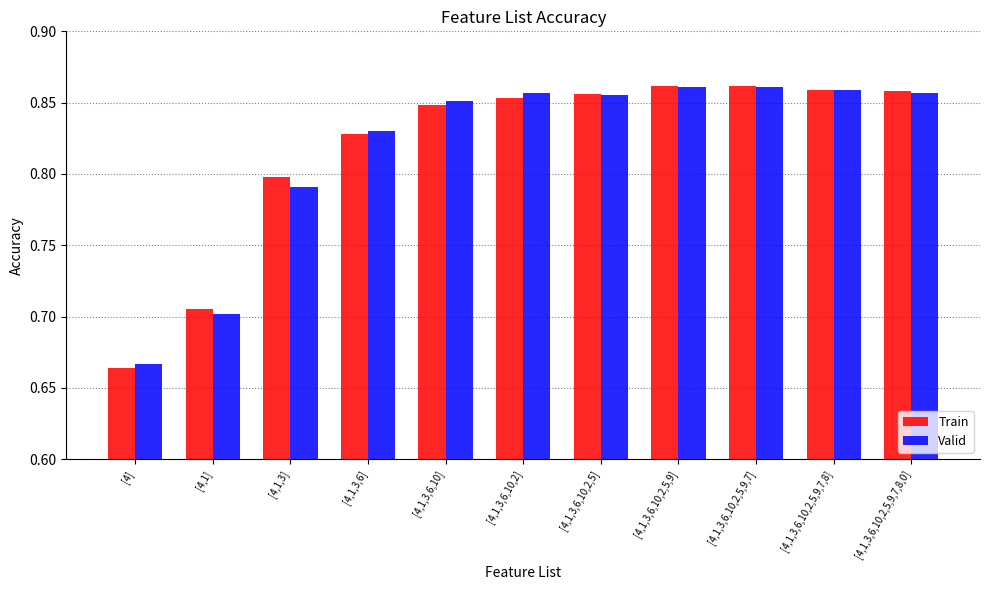

How many Train values are between 0 and 1?

11